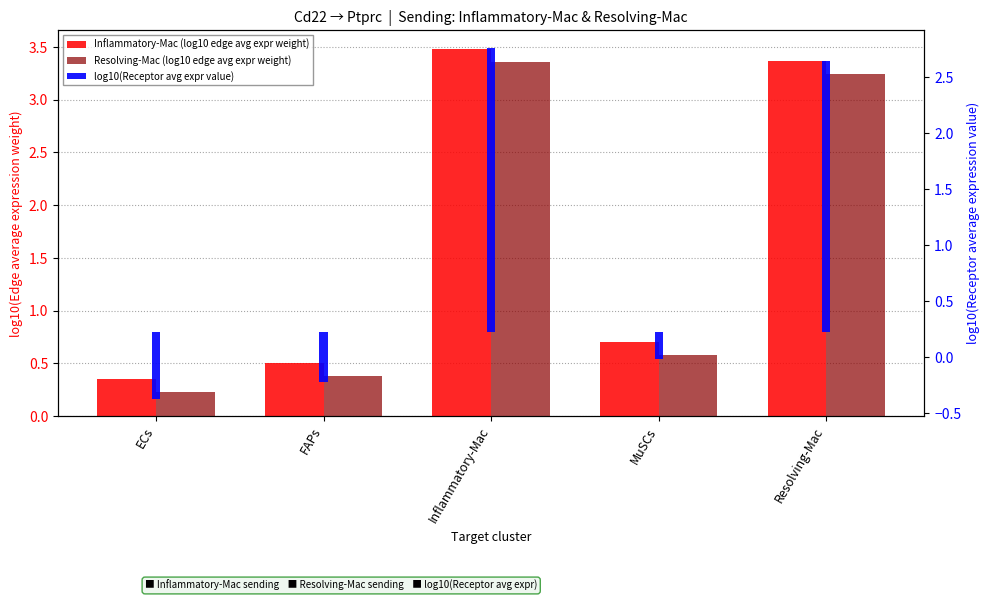

What is the approximate value of Resolving-Mac (log10 edge avg expr weight) at MuSCs?

0.6